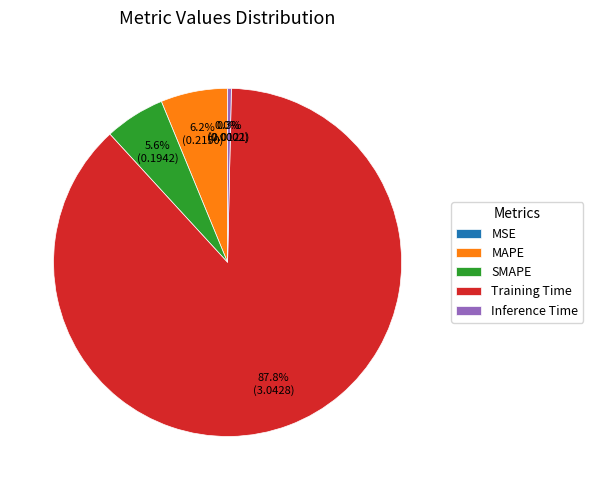

Which slice is the largest?

Training Time